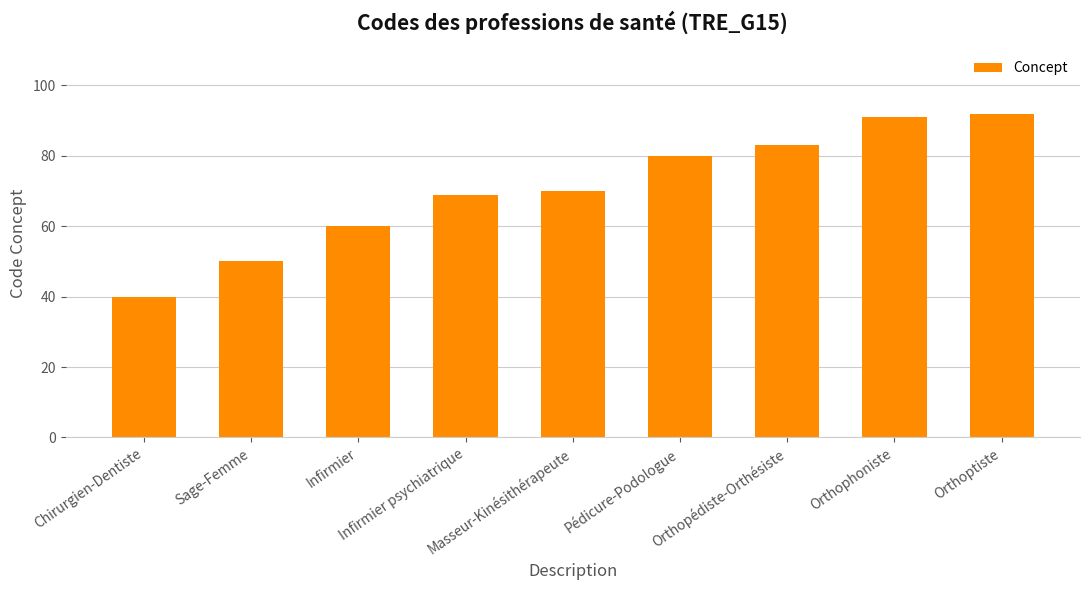

Between Orthoptiste and Orthopédiste-Orthésiste, which is larger?

Orthoptiste